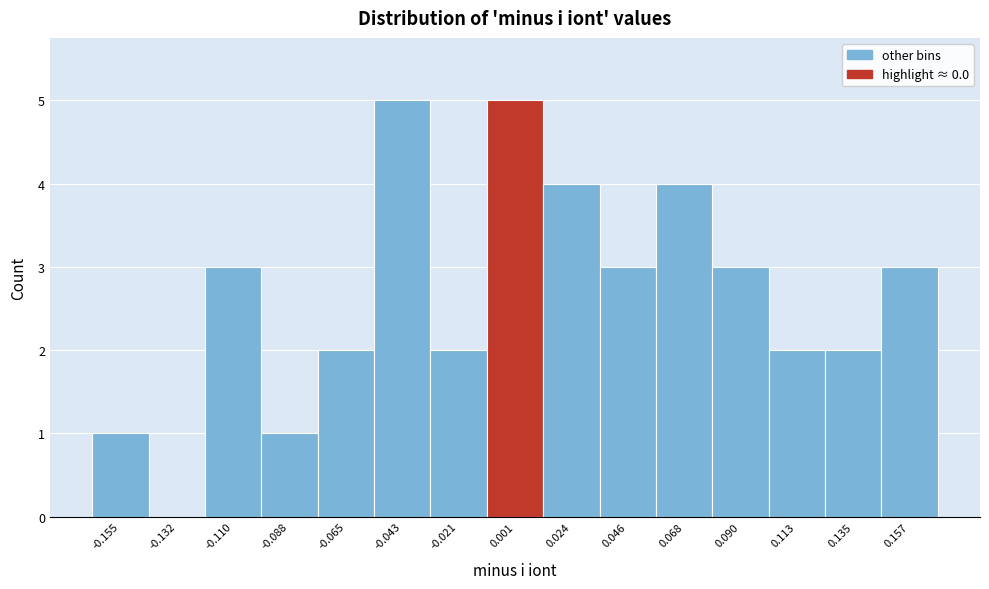

Reading left to right, transcribe this chart: for each bar, give the range it covers on the x-axis and its height. Neither the bar edges nor the heights are printed on the chart, so give them approximately, as read against the axes.

-0.165 to -0.145: 1
-0.145 to -0.120: 0
-0.120 to -0.100: 3
-0.100 to -0.075: 1
-0.075 to -0.055: 2
-0.055 to -0.030: 5
-0.030 to -0.010: 2
-0.010 to 0.010: 5
0.010 to 0.035: 4
0.035 to 0.055: 3
0.055 to 0.080: 4
0.080 to 0.100: 3
0.100 to 0.125: 2
0.125 to 0.145: 2
0.145 to 0.170: 3